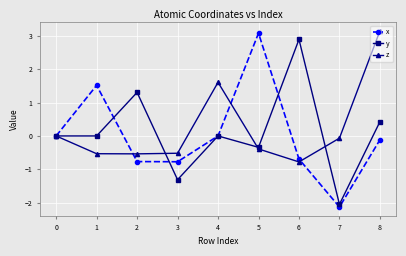

What is the spread (max minus min) of values at 1?

2.1